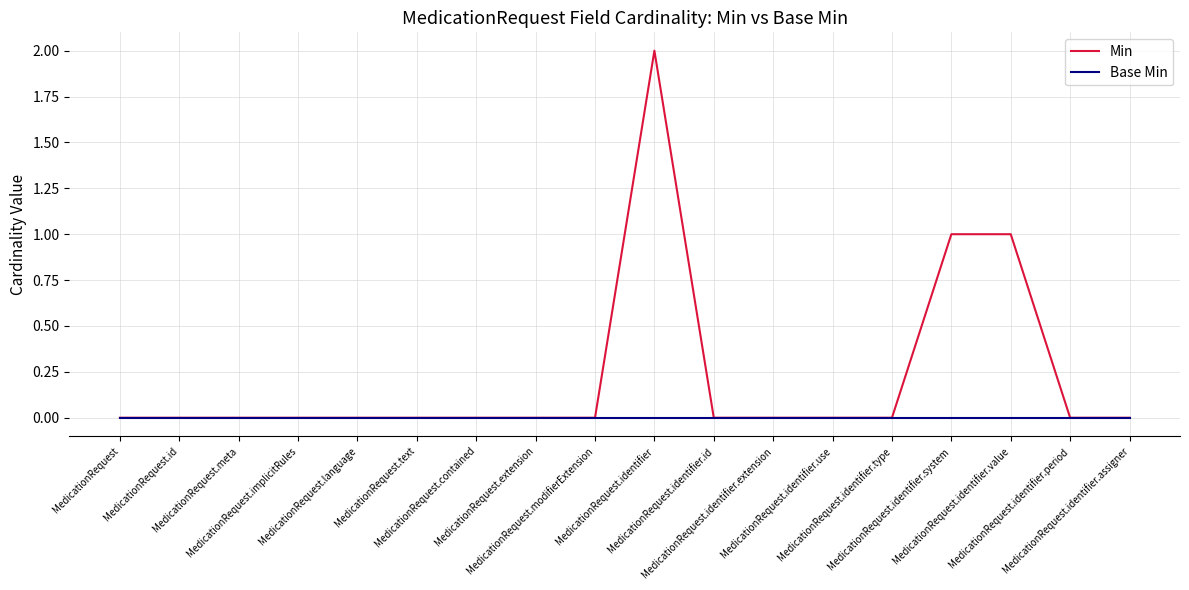

At MedicationRequest.identifier, list the series in order from largest to smallest.

Min, Base Min